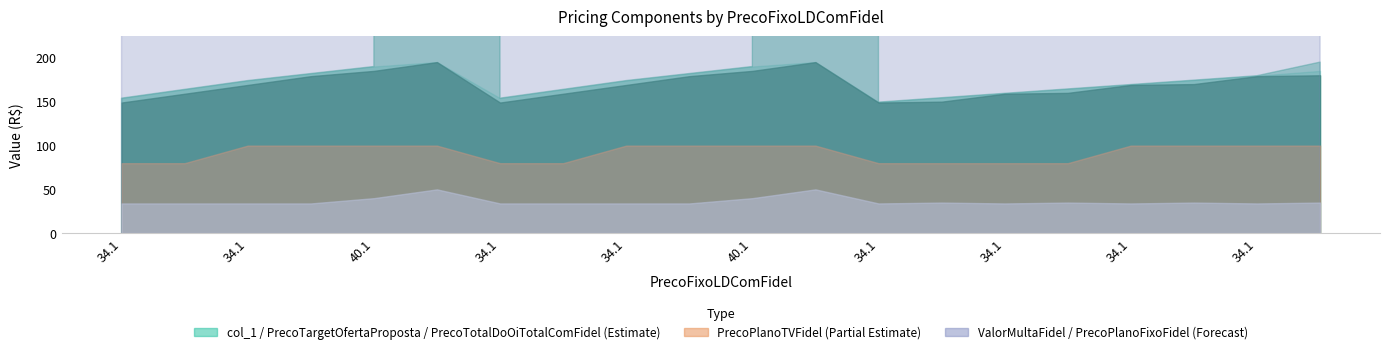

What is the value of the PrecoTargetOfertaProposta point at the 1st from the left?

153.9